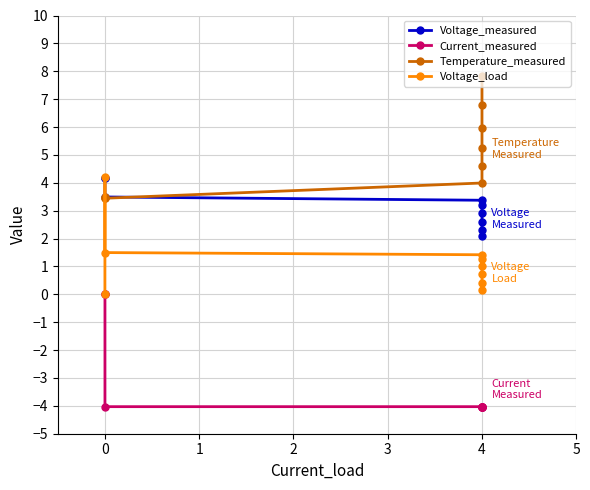

What is the value of the Temperature_measured point at the 6th from the left?

5.2